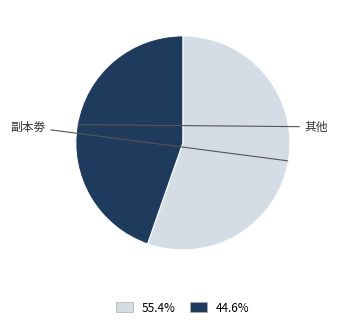

Approximately how many times larger is the value at 44.6% compared to 55.4%?

0.8